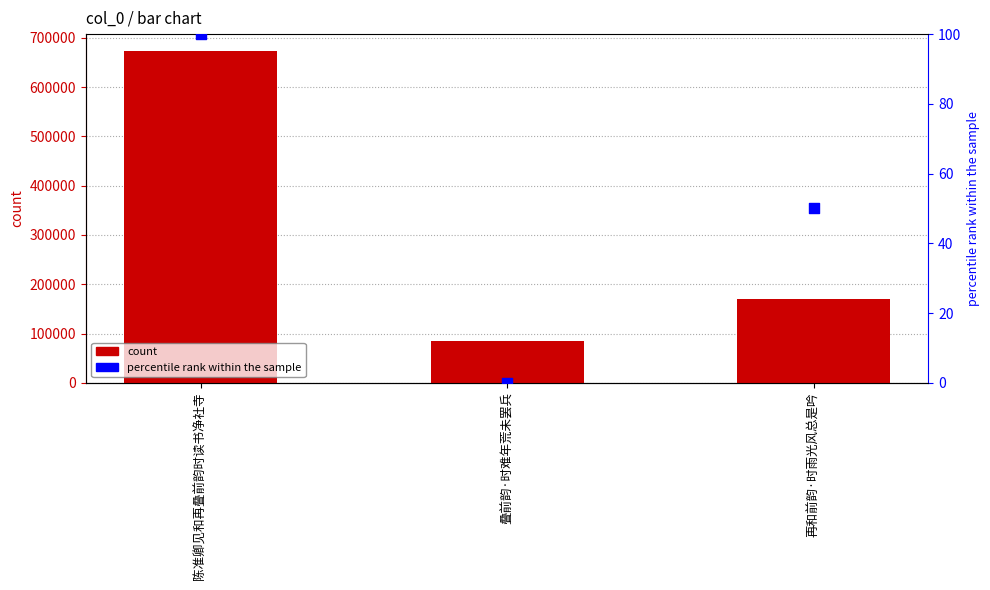

What is the total value across all series at 陈准卿见和再叠前韵时读书净社寺?

674167